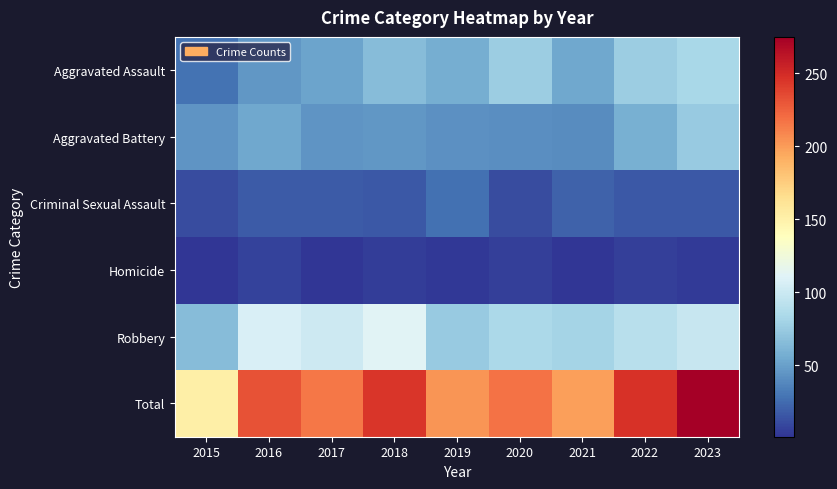

Which series changed the most between 2016 and 2020?

Aggravated Assault